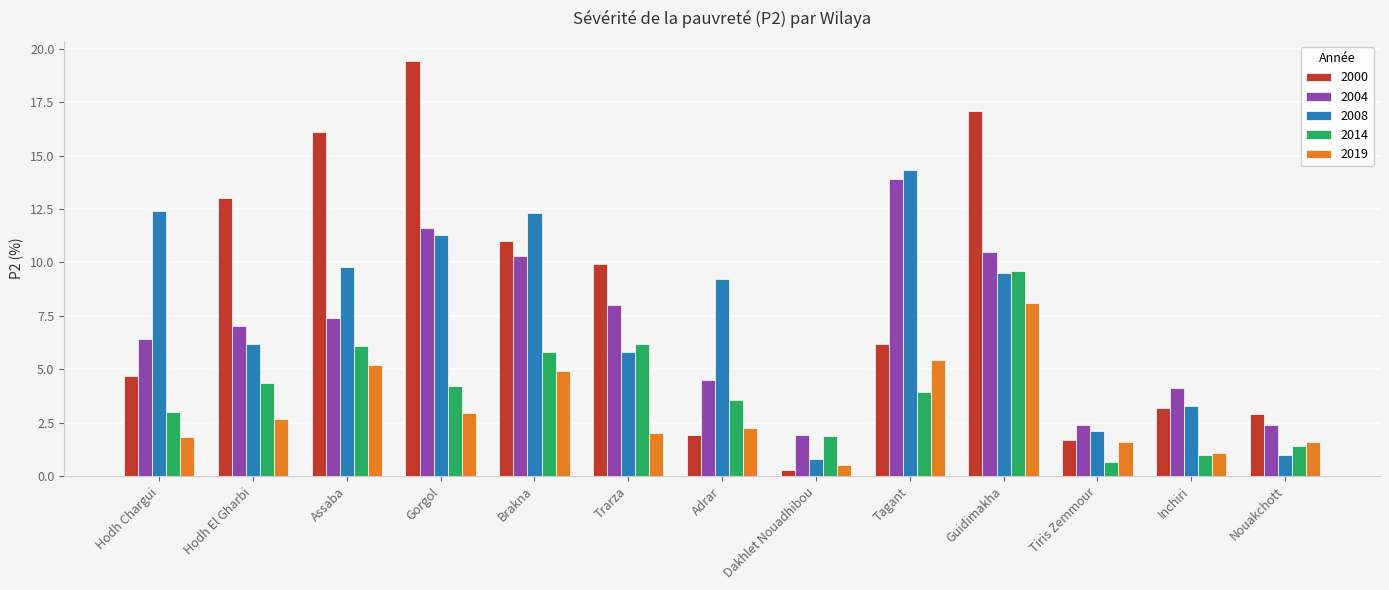

Which label corresponds to the smallest value in the chart?

Dakhlet Nouadhibou